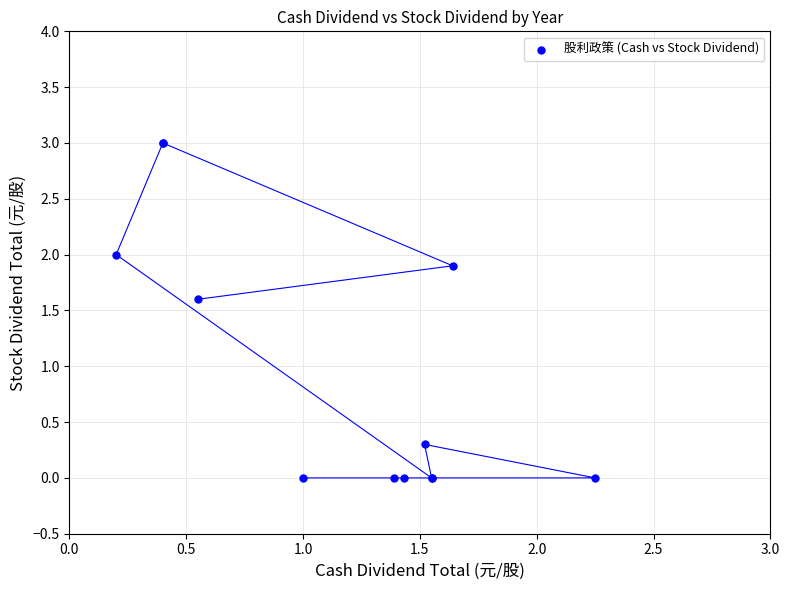

What Y value in the scatter plot is closest to 1?

1.6